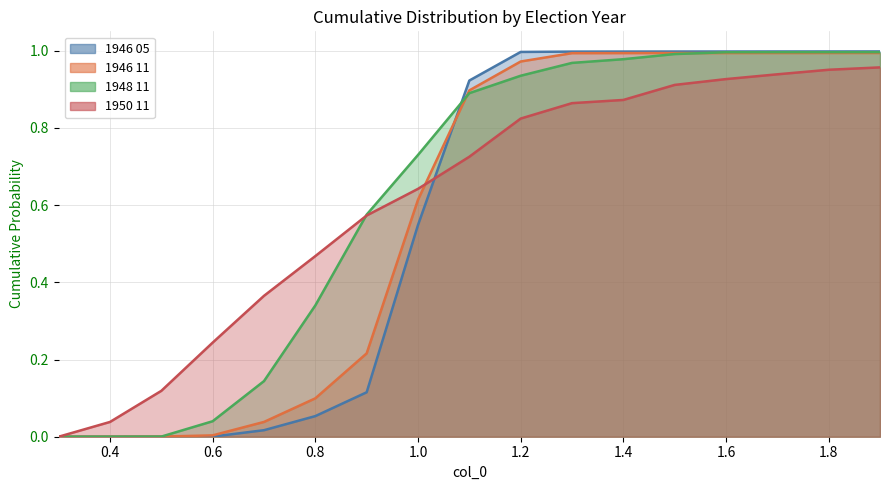

What value does the 1950 11 series have at 0.6?

0.2